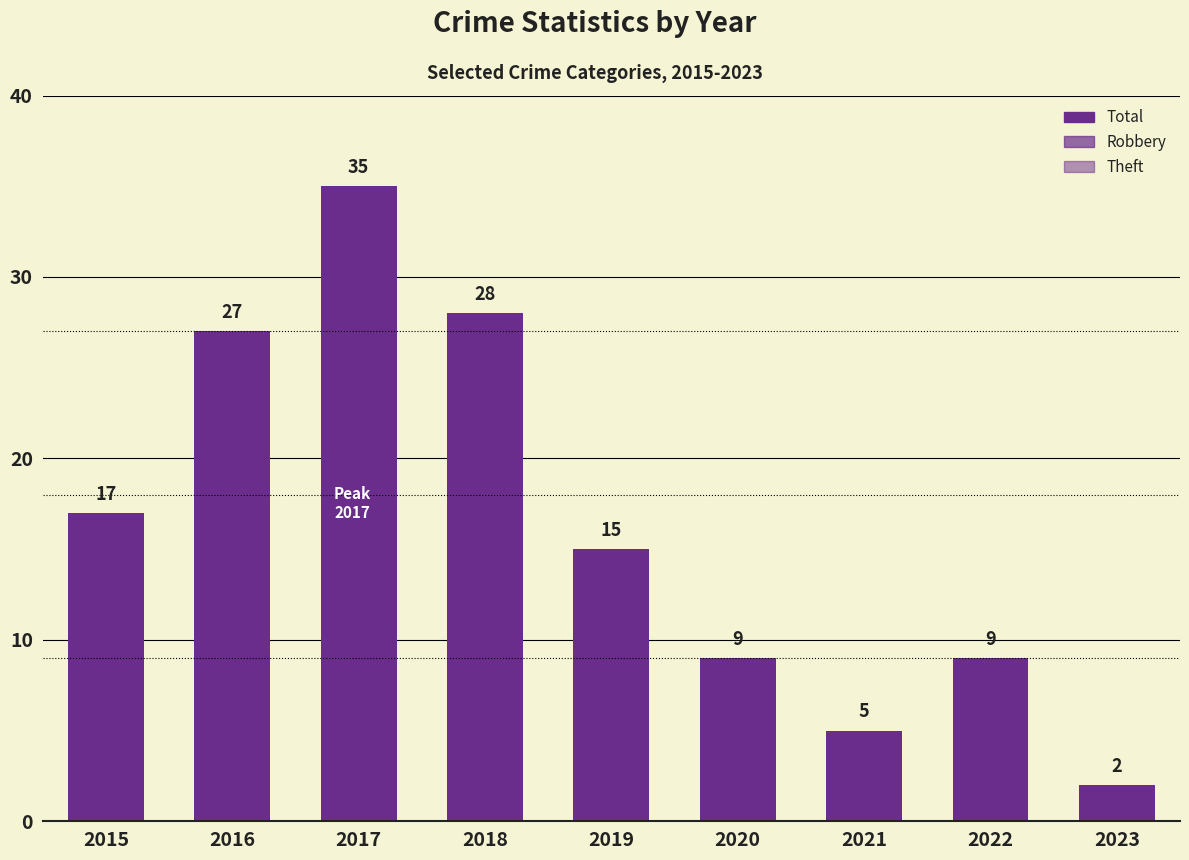

Count the number of data series in this chart.

1